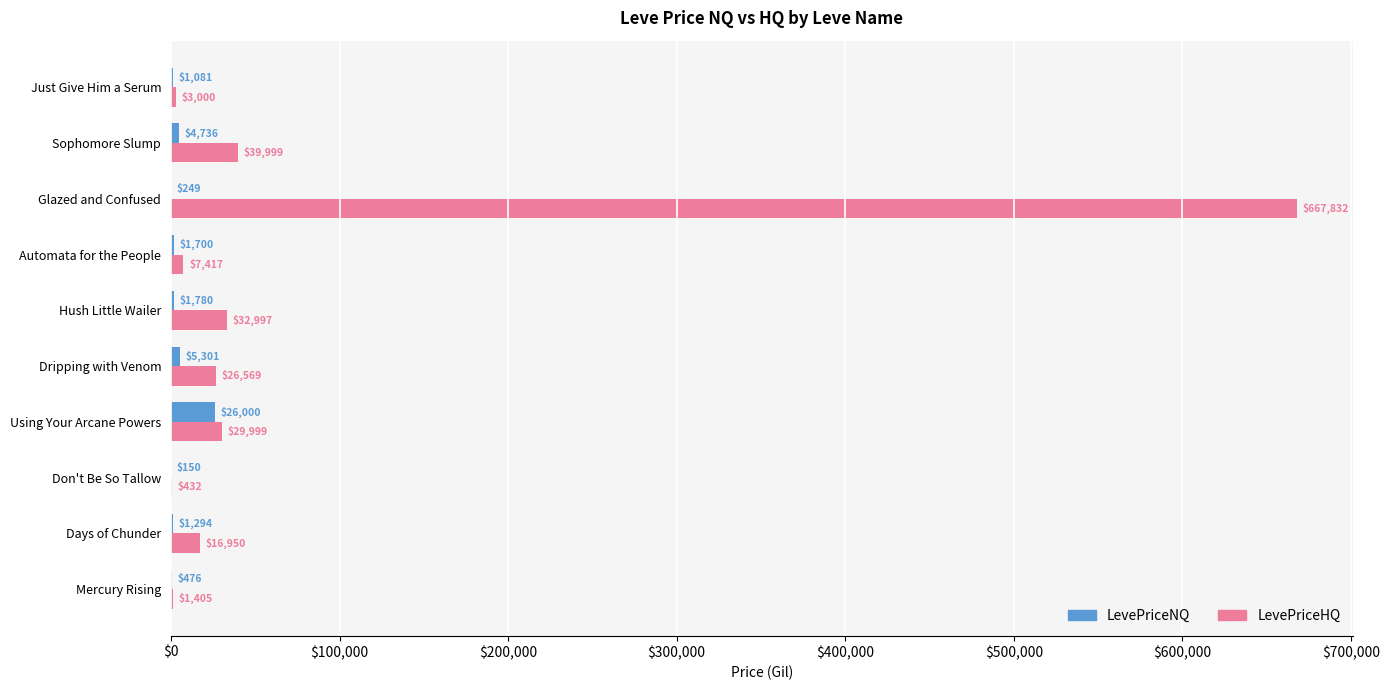

What is the greatest value displayed?

667831.7